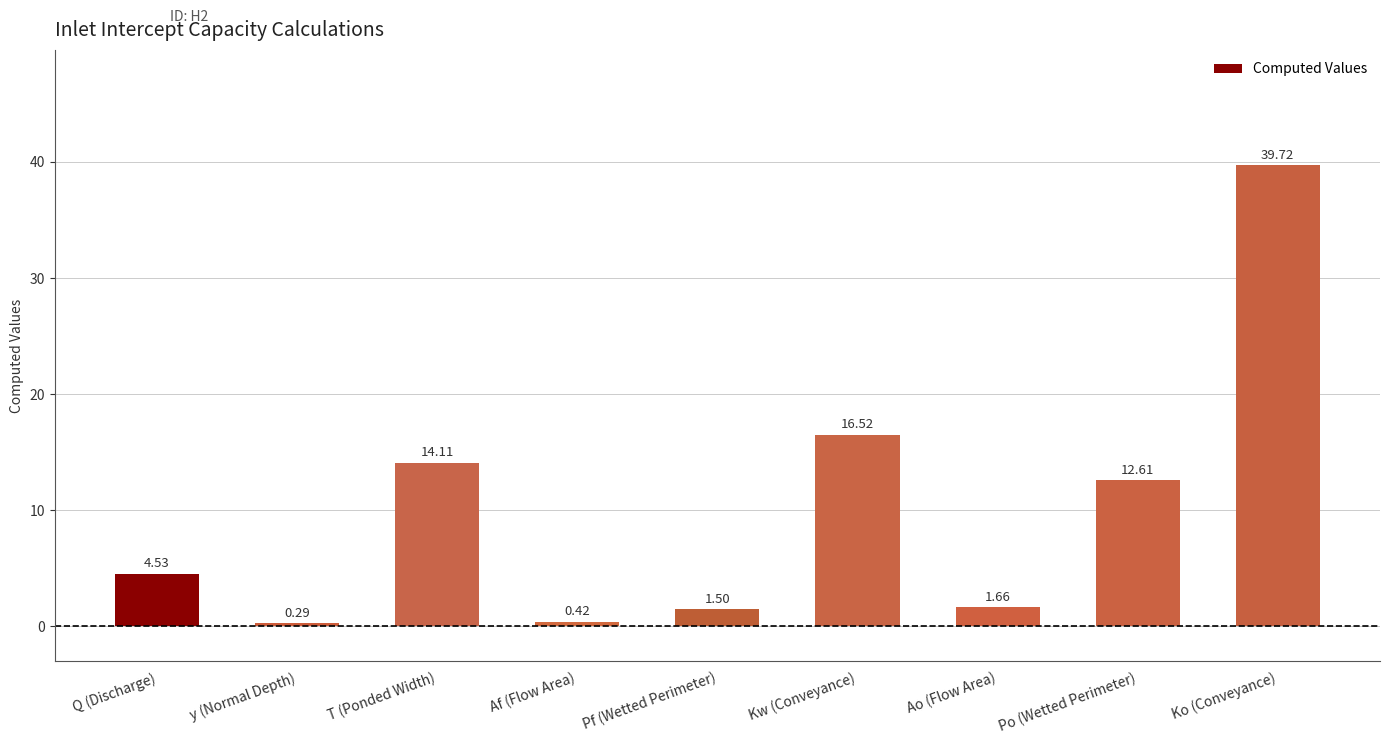

Between Ao (Flow Area) and Kw (Conveyance), which is larger?

Kw (Conveyance)